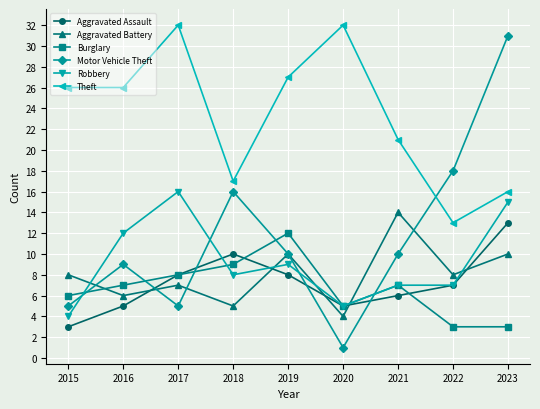

At which category is the sum across all series the highest?

2023